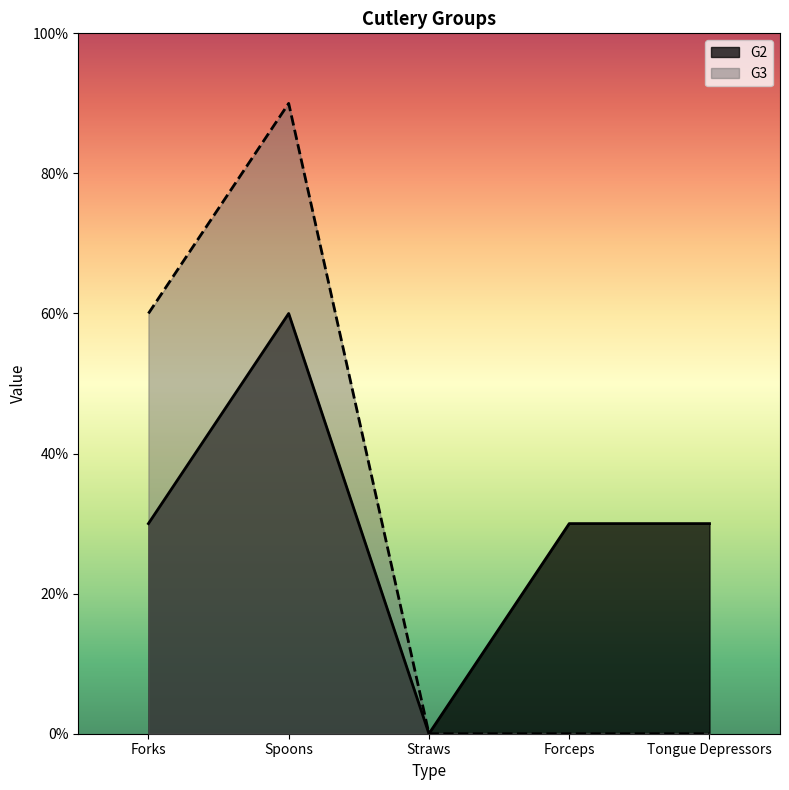

What is the label of the 1st point from the right?

Tongue Depressors